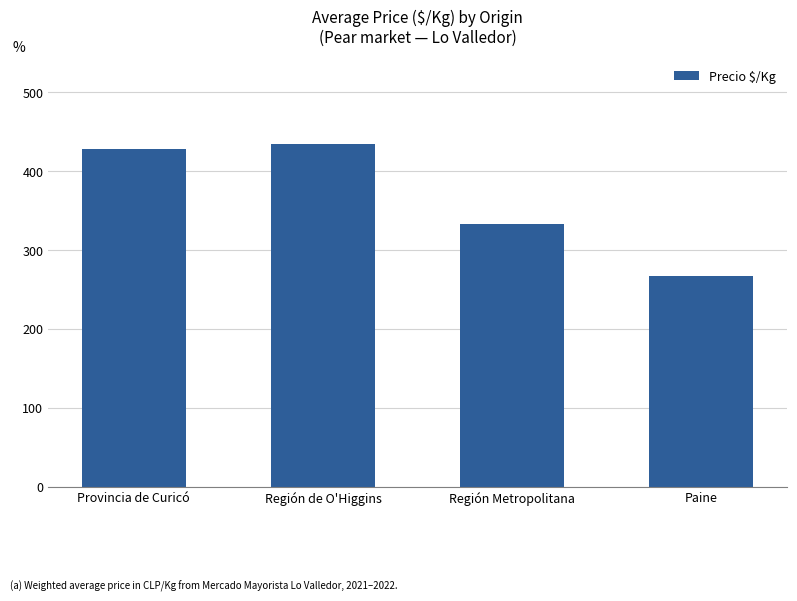

Does the chart contain stacked bars?

No